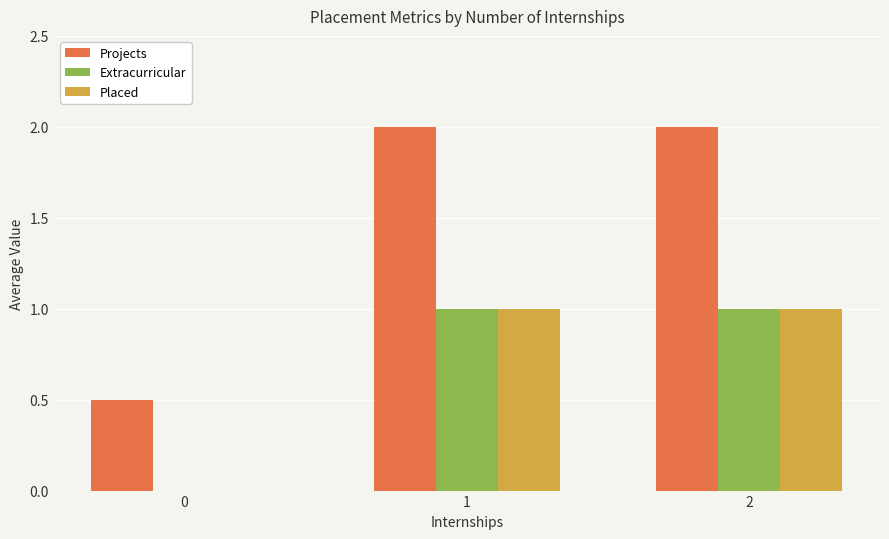

Count the number of data series in this chart.

3